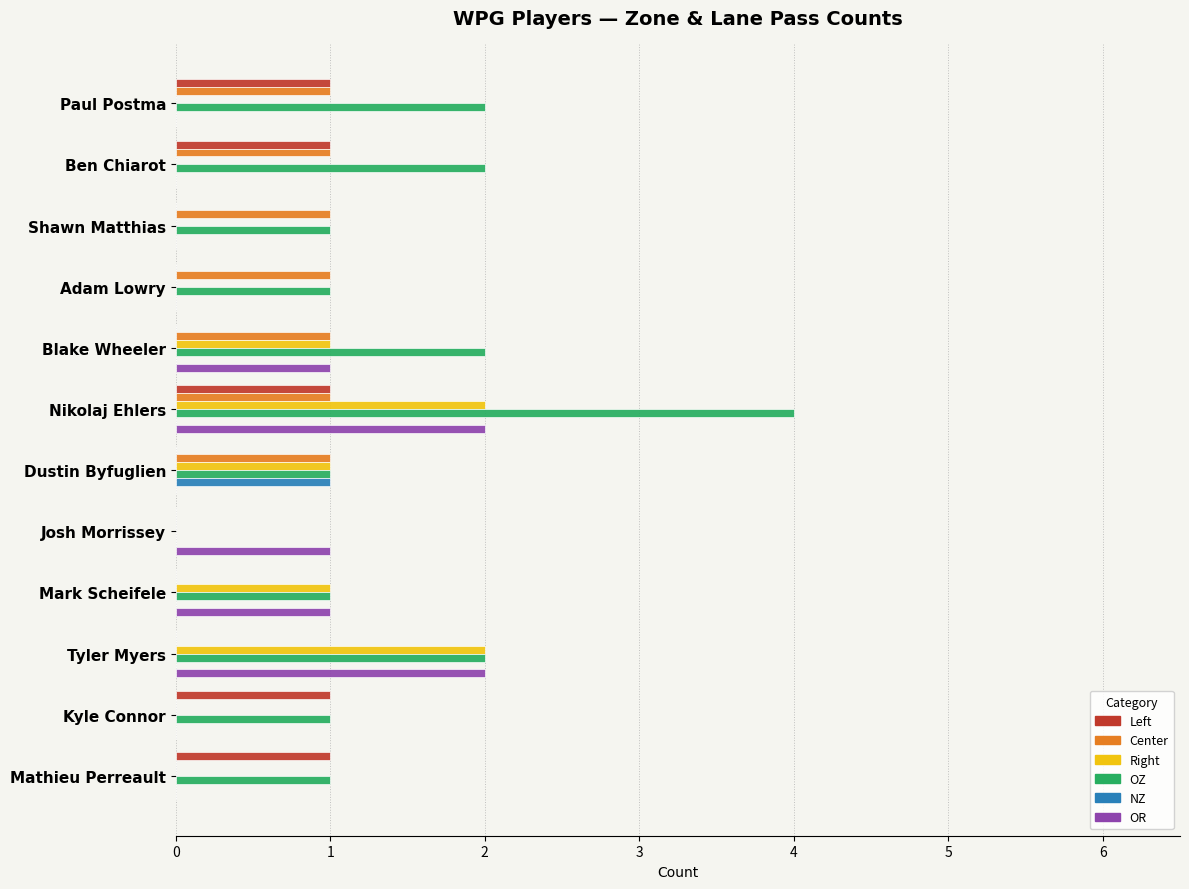

Which series has the largest total across all categories?

OZ